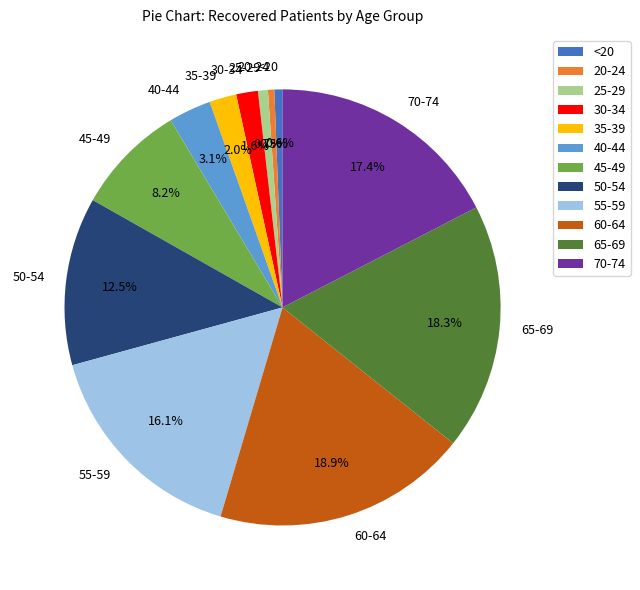

How many slices are in this pie chart?

12